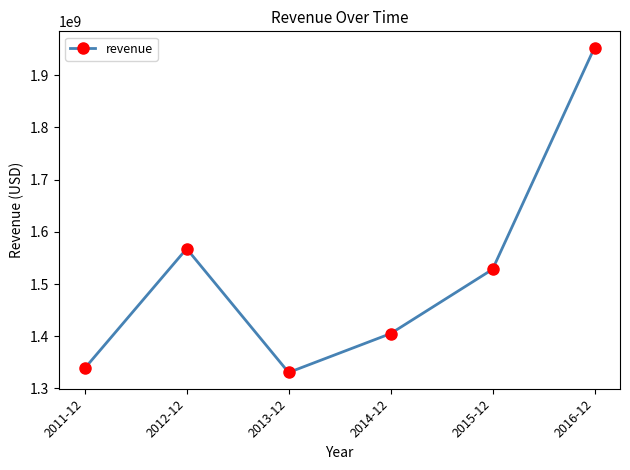

What is the maximum value shown in the chart?

1952557000